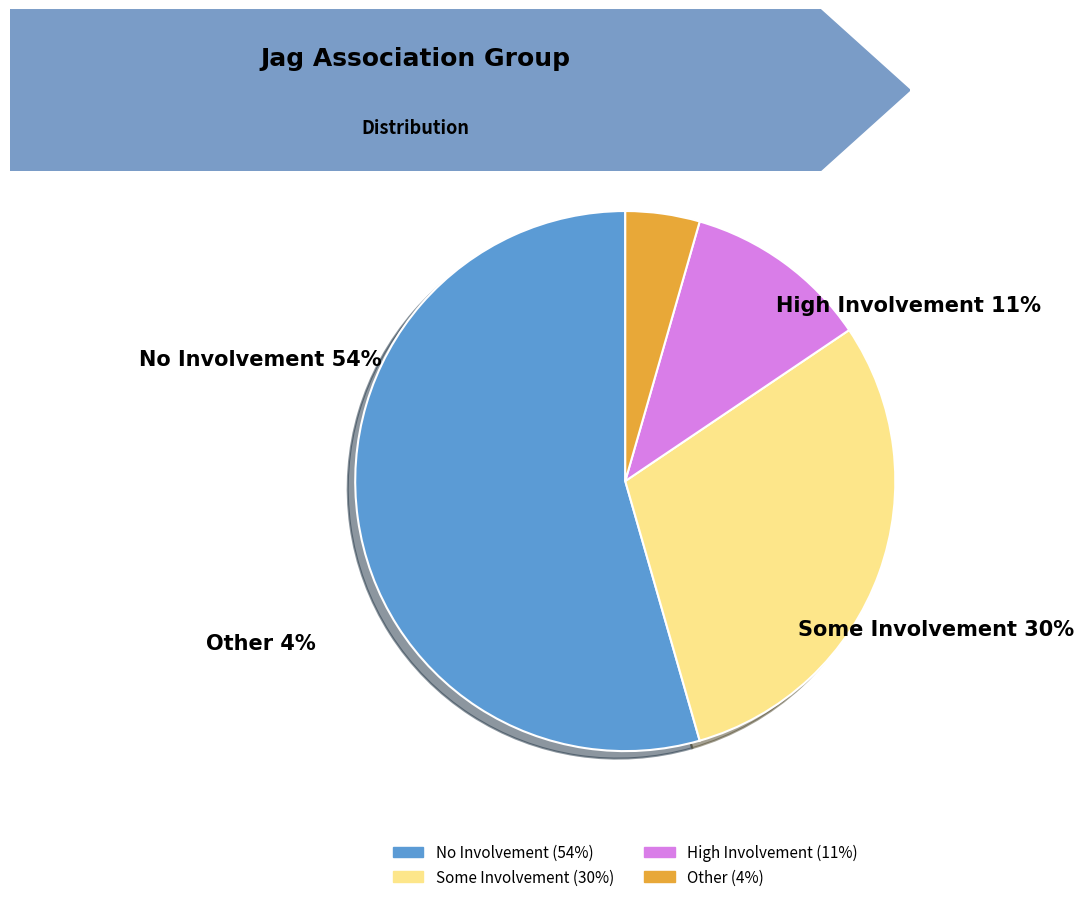

Is there any slice that represents more than half of the pie?

Yes